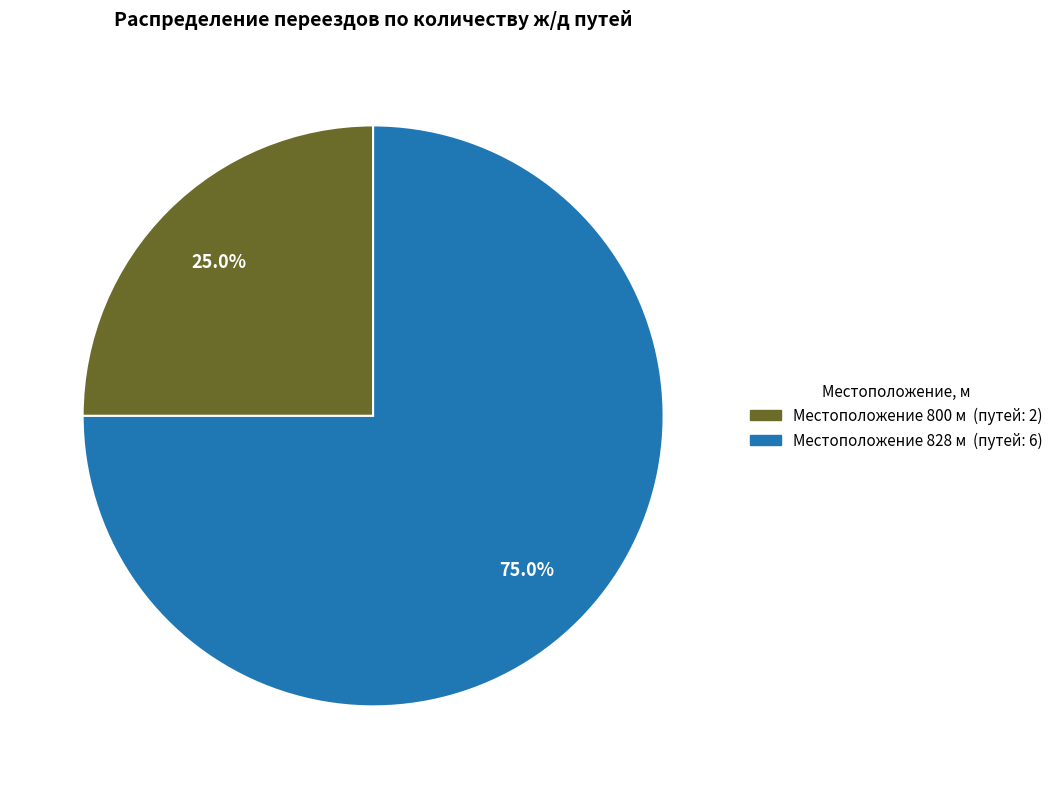

Is the sum of Местоположение 800 м (путей: 2) and Местоположение 828 м (путей: 6) greater than half?

Yes